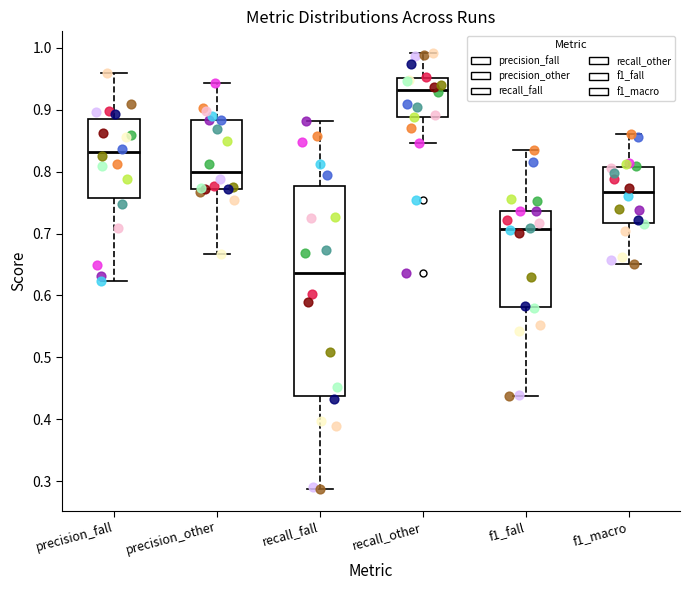

Reading left to right, read every box against the y-axis: the position of its median line, the range the box covers, and the ends of its whiskers. The values are not printed on the chart, so give them approximately, as read against the axis.

precision_fall: median 0.83, box 0.76 to 0.89, whiskers 0.62 to 0.96
precision_other: median 0.80, box 0.77 to 0.88, whiskers 0.67 to 0.94
recall_fall: median 0.64, box 0.44 to 0.78, whiskers 0.29 to 0.88
recall_other: median 0.93, box 0.89 to 0.95, whiskers 0.85 to 0.99
f1_fall: median 0.71, box 0.58 to 0.74, whiskers 0.44 to 0.83
f1_macro: median 0.77, box 0.72 to 0.81, whiskers 0.65 to 0.86